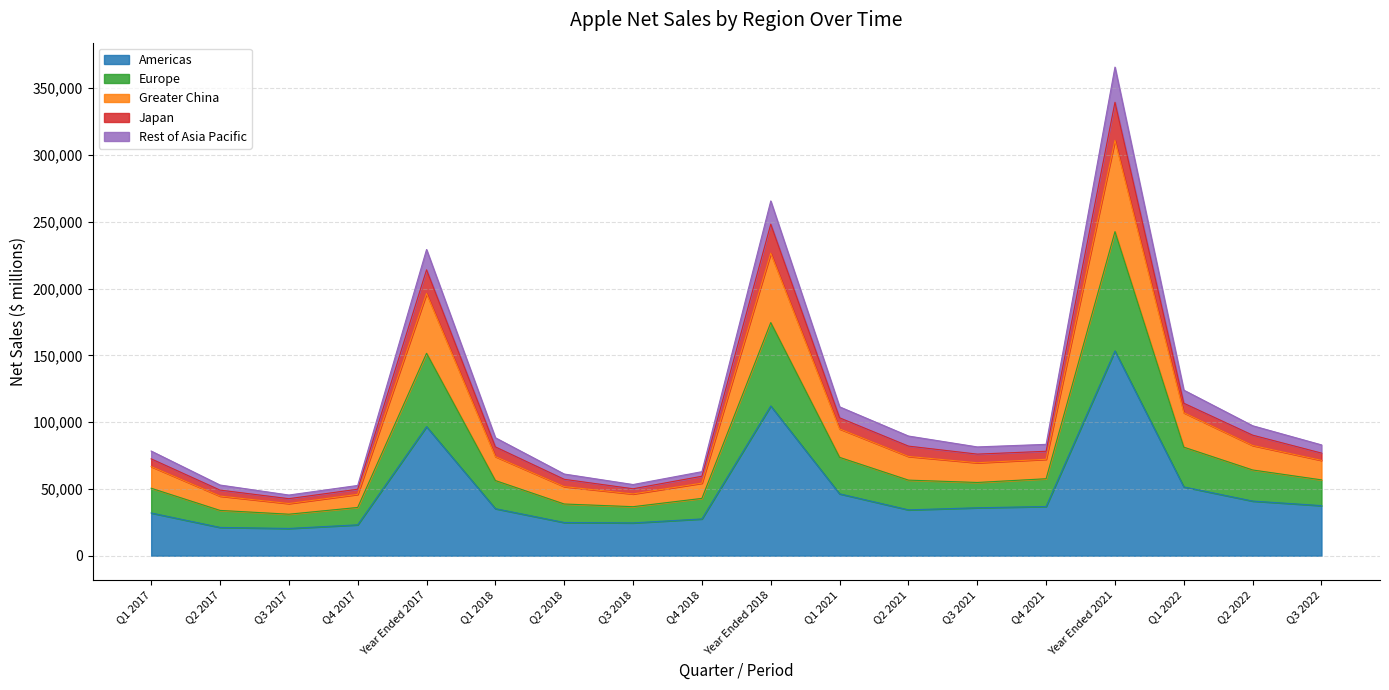

The value of Americas at Q3 2022 is 9628. True or false?

False